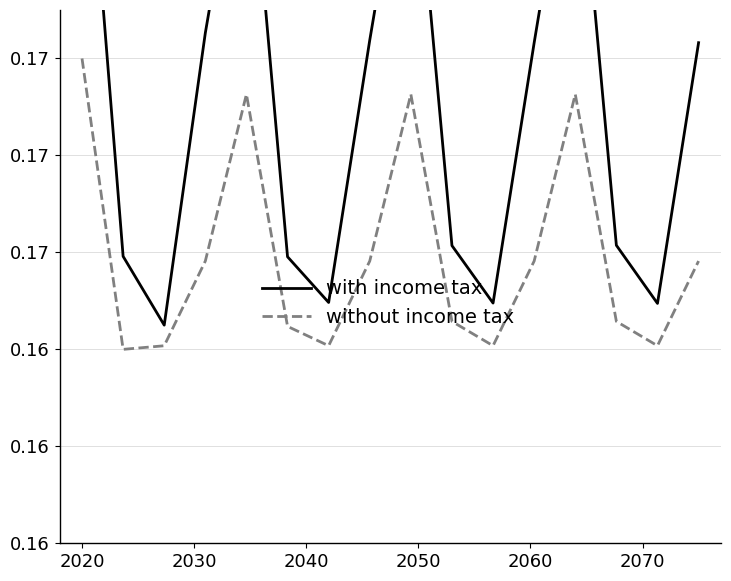

True or false: without income tax has a value of 0.2 at 2030.

False